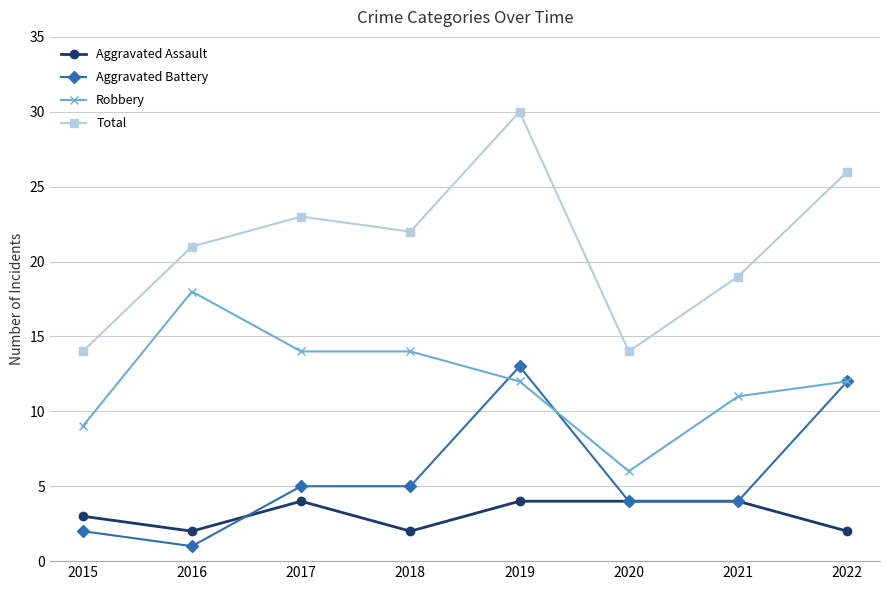

What is the total value across all series at 2022?

52